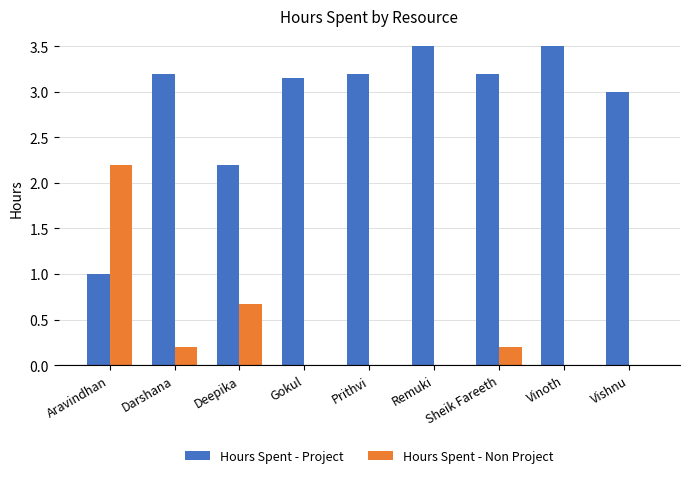

The Hours Spent - Non Project series shows 0.5 at Aravindhan. True or false?

False